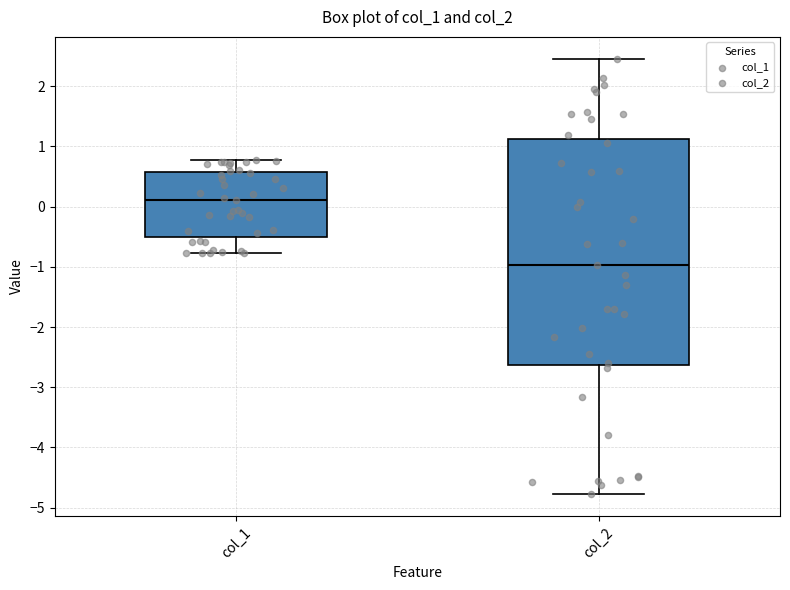

Comparing the boxes themselves (not the whiskers), which one is the tallest?

col_2